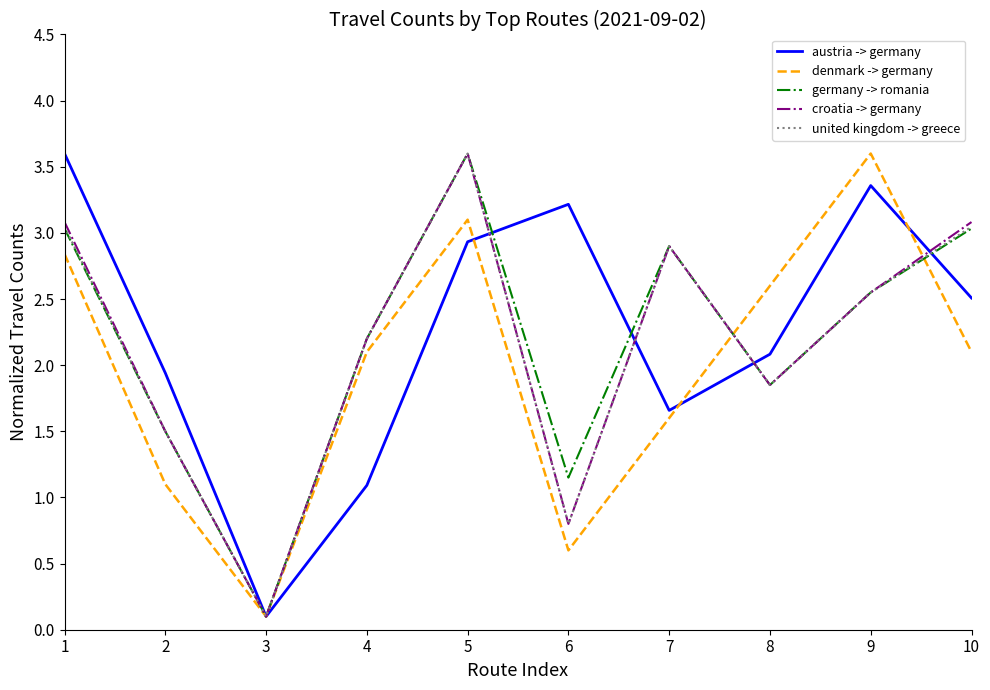

Between 4 and 5, which series saw the biggest shift?

austria -> germany